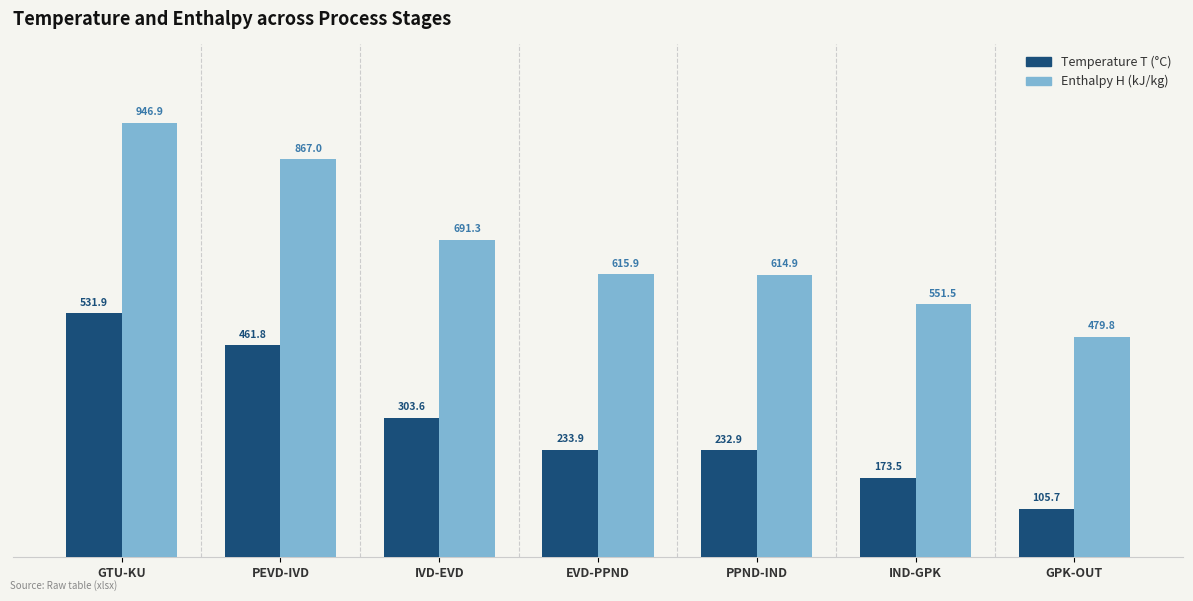

Does the chart contain any negative values?

No